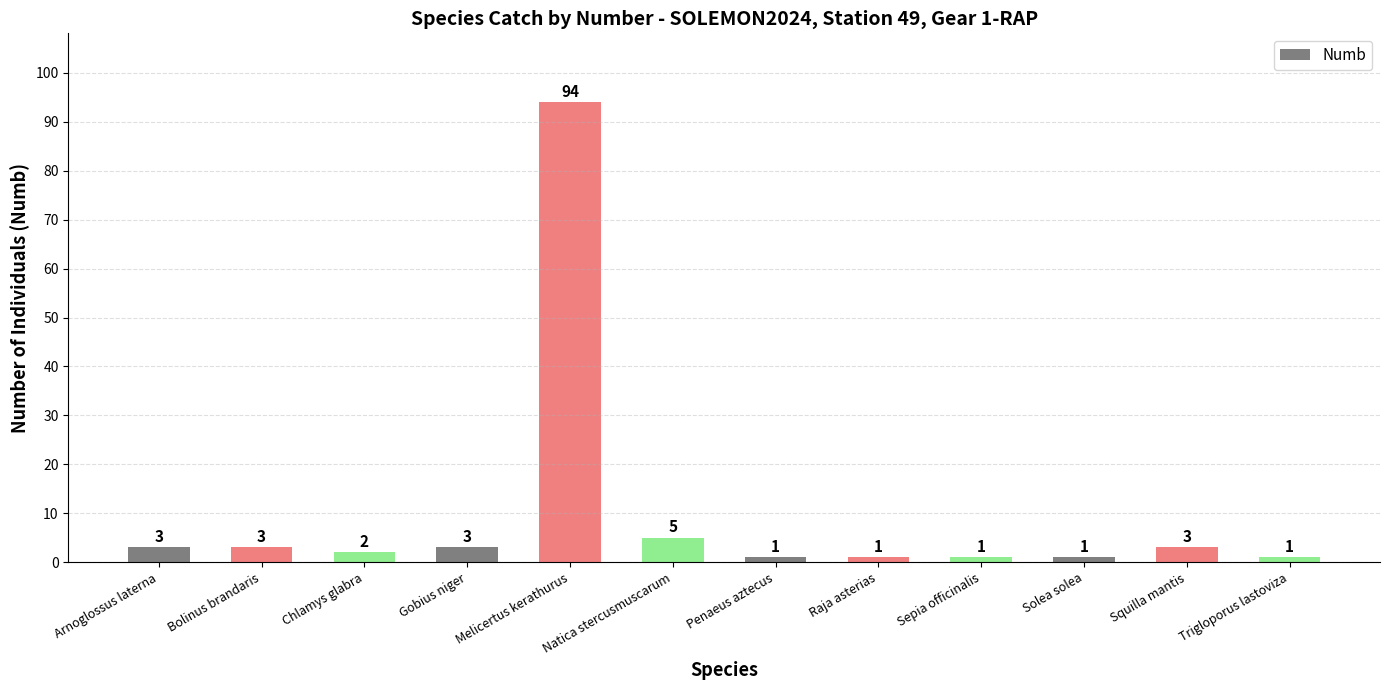

Reading left to right, transcribe all the data shown in this chart.

Arnoglossus laterna=3	Bolinus brandaris=3	Chlamys glabra=2	Gobius niger=3	Melicertus kerathurus=94	Natica stercusmuscarum=5	Penaeus aztecus=1	Raja asterias=1	Sepia officinalis=1	Solea solea=1	Squilla mantis=3	Trigloporus lastoviza=1